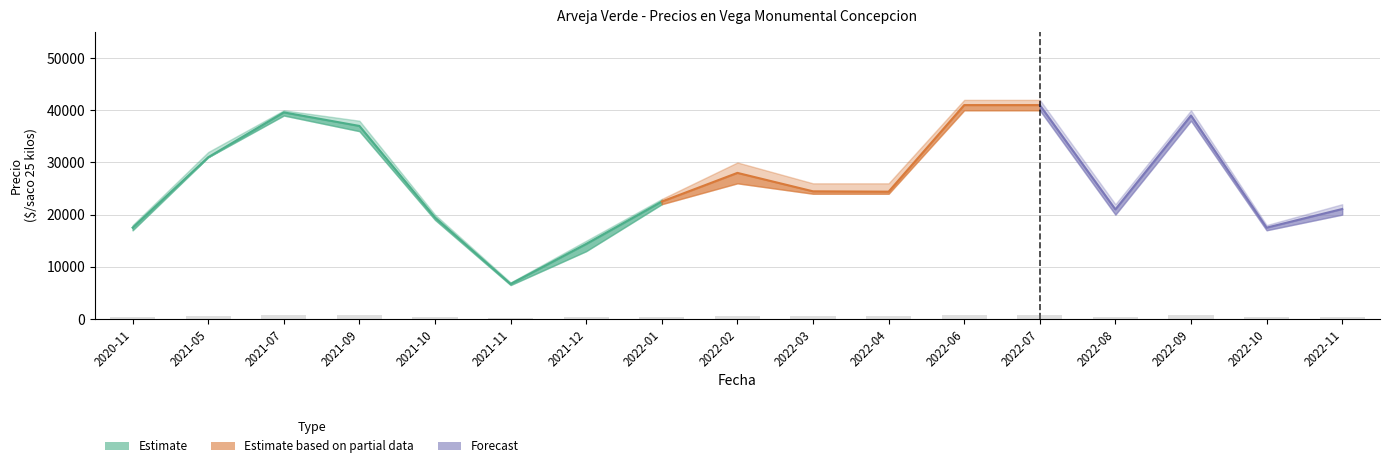

The value of Precio promedio ponderado at 2022-01 is 30692. True or false?

False